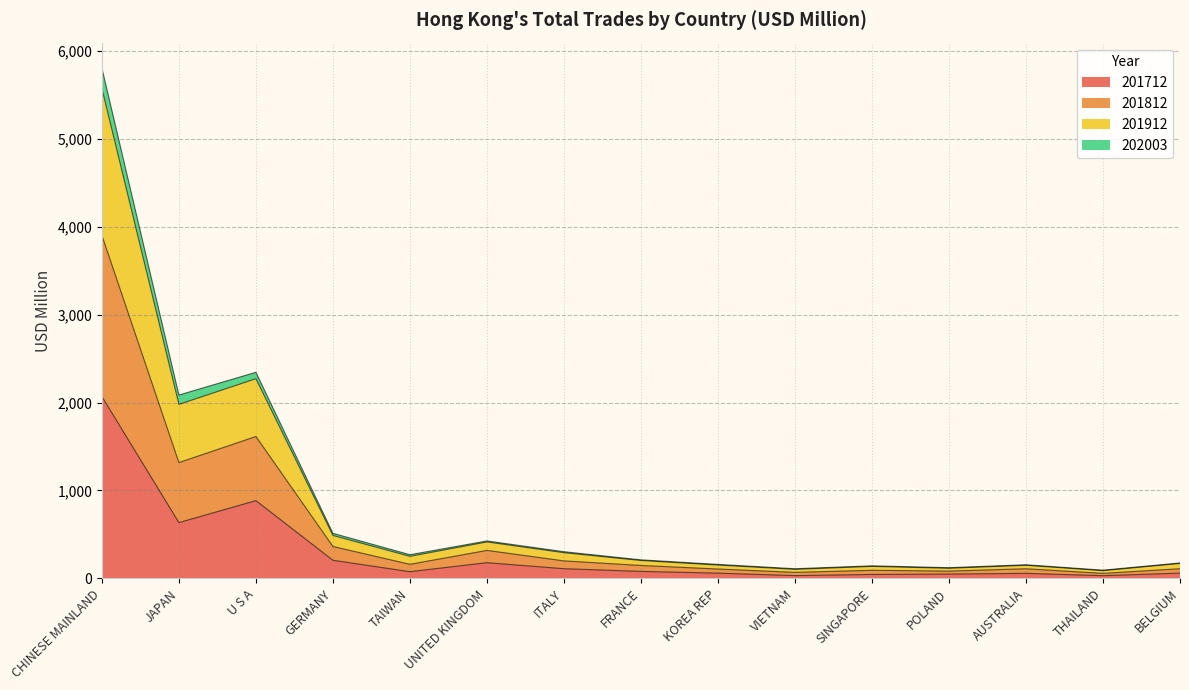

At which category does 201712 reach its first local valley?

JAPAN